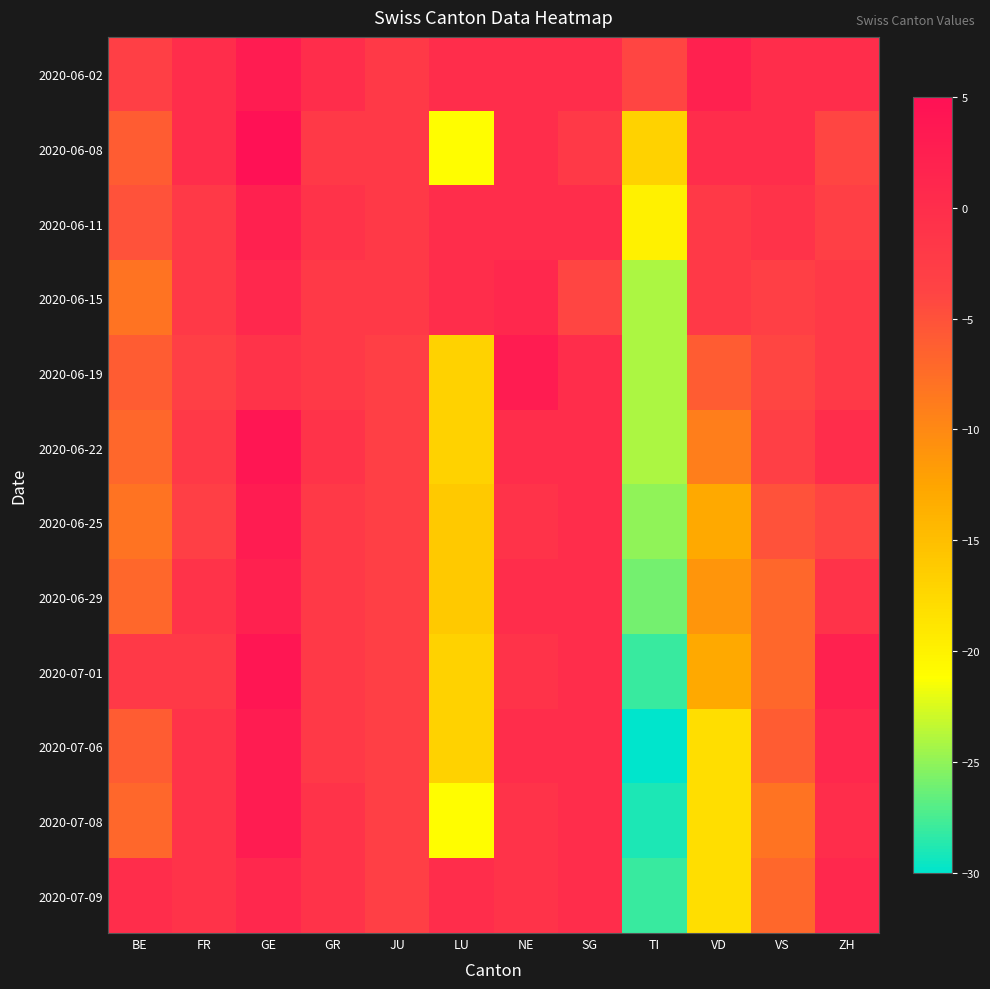

Reading left to right, extract all data points from this chart.

2020-06-02: BE=-3	FR=0	GE=3	GR=0	JU=-2	LU=0	NE=0	SG=0	TI=-4	VD=2	VS=0	ZH=0
2020-06-08: BE=-6	FR=0	GE=5	GR=-2	JU=-2	LU=-21	NE=0	SG=-2	TI=-17	VD=0	VS=0	ZH=-4
2020-06-11: BE=-5	FR=-2	GE=2	GR=-1	JU=-2	LU=0	NE=0	SG=0	TI=-20	VD=-2	VS=-1	ZH=-3
2020-06-15: BE=-8	FR=-2	GE=1	GR=-2	JU=-2	LU=0	NE=1	SG=-4	TI=-24	VD=-2	VS=-3	ZH=-2
2020-06-19: BE=-6	FR=-3	GE=-1	GR=-2	JU=-3	LU=-17	NE=3	SG=0	TI=-24	VD=-6	VS=-4	ZH=-2
2020-06-22: BE=-7	FR=-2	GE=4	GR=-1	JU=-3	LU=-17	NE=0	SG=0	TI=-24	VD=-9	VS=-3	ZH=0
2020-06-25: BE=-8	FR=-3	GE=3	GR=-2	JU=-3	LU=-16	NE=-1	SG=0	TI=-25	VD=-13	VS=-5	ZH=-4
2020-06-29: BE=-7	FR=-1	GE=2	GR=-2	JU=-3	LU=-16	NE=0	SG=0	TI=-26	VD=-11	VS=-7	ZH=-1
2020-07-01: BE=-2	FR=-2	GE=4	GR=-2	JU=-3	LU=-17	NE=-1	SG=0	TI=-28	VD=-13	VS=-7	ZH=2
2020-07-06: BE=-6	FR=-1	GE=3	GR=-2	JU=-3	LU=-17	NE=0	SG=0	TI=-30	VD=-18	VS=-6	ZH=1
2020-07-08: BE=-7	FR=-1	GE=3	GR=-1	JU=-3	LU=-21	NE=-1	SG=0	TI=-29	VD=-18	VS=-8	ZH=0
2020-07-09: BE=0	FR=-1	GE=1	GR=-1	JU=-3	LU=0	NE=-1	SG=0	TI=-28	VD=-18	VS=-7	ZH=1